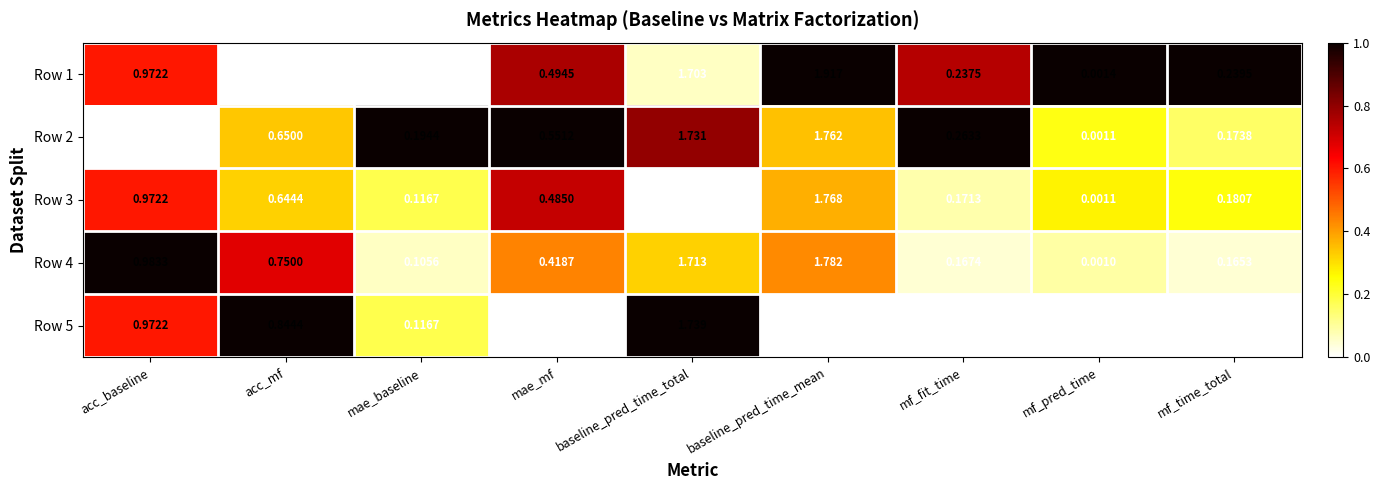

How many distinct data groups are displayed?

5